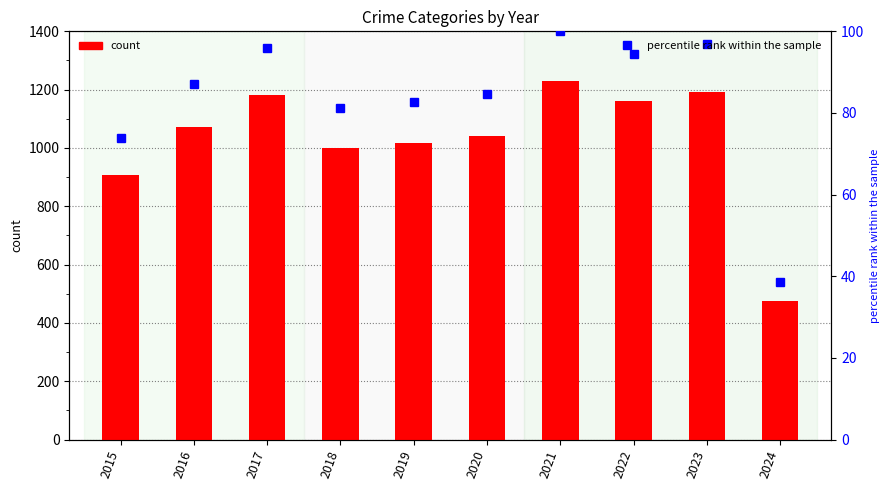

Which series has the largest range (max minus min)?

Total